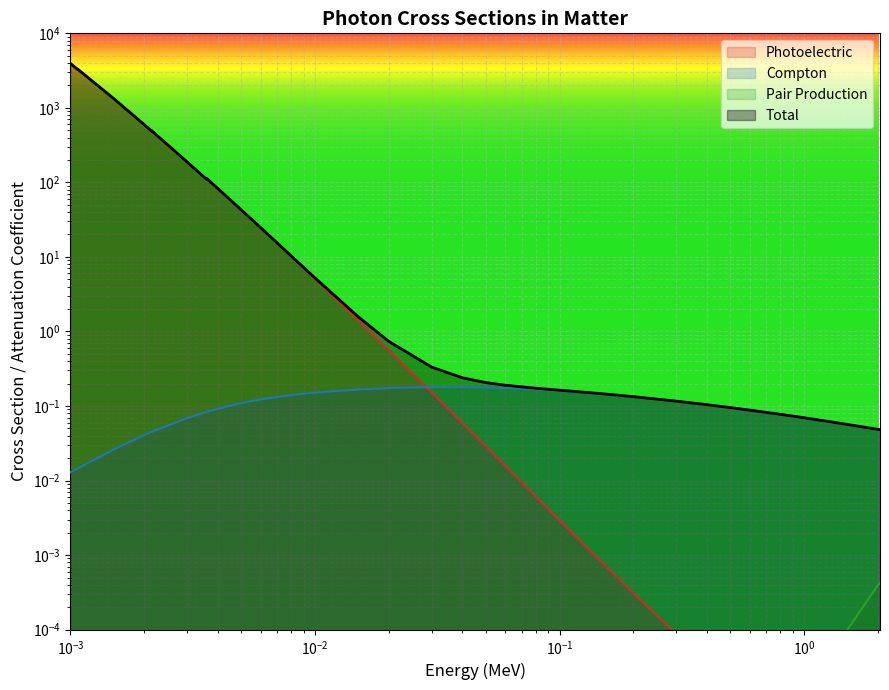

How many distinct data groups are displayed?

4